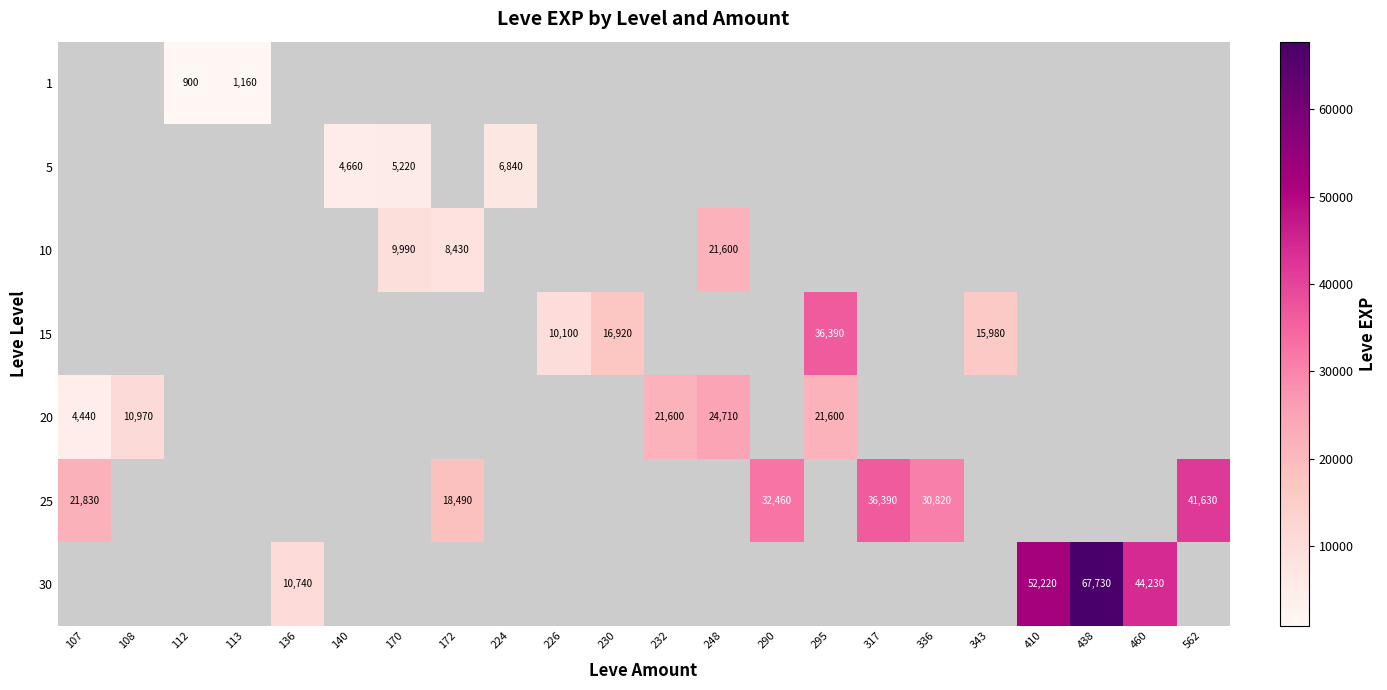

At which label is 25 closest to 30060?

336